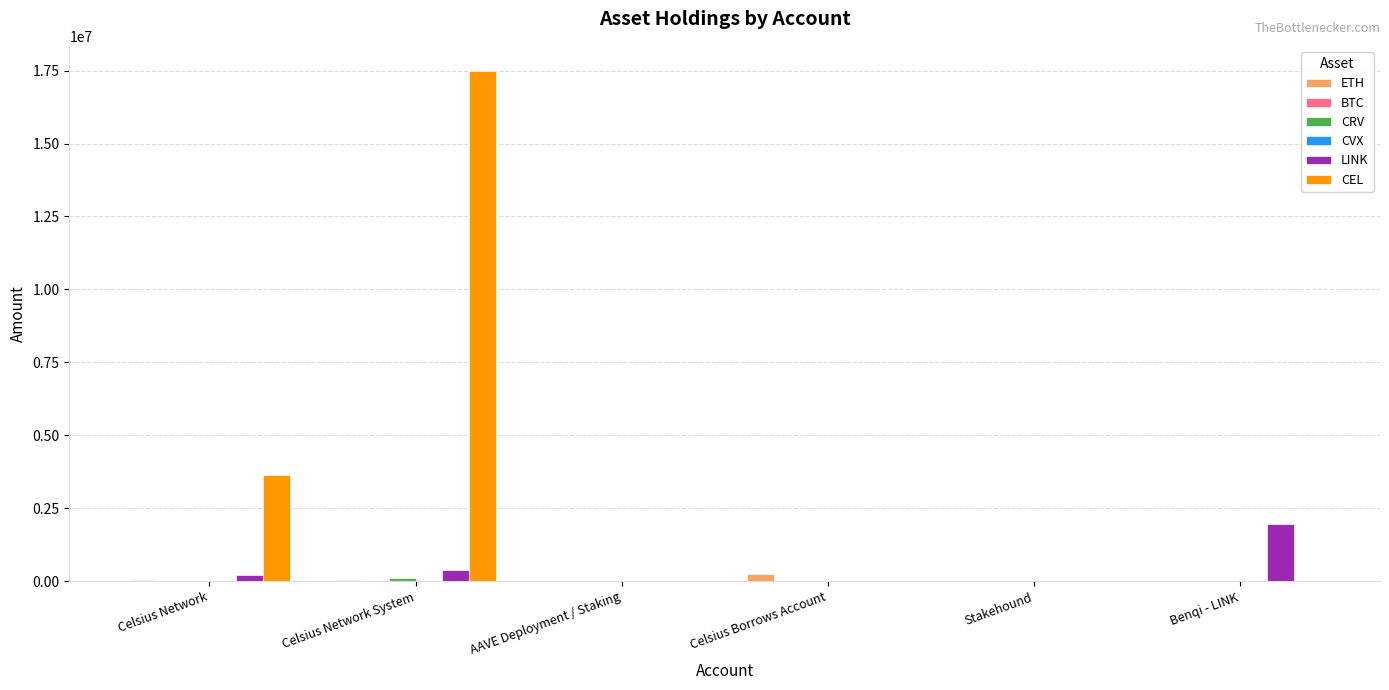

Which series has the largest range (max minus min)?

CEL